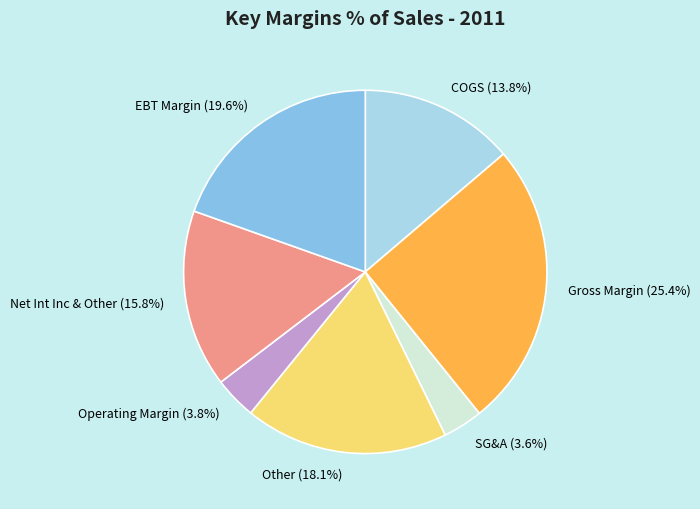

How many slices are in this pie chart?

7